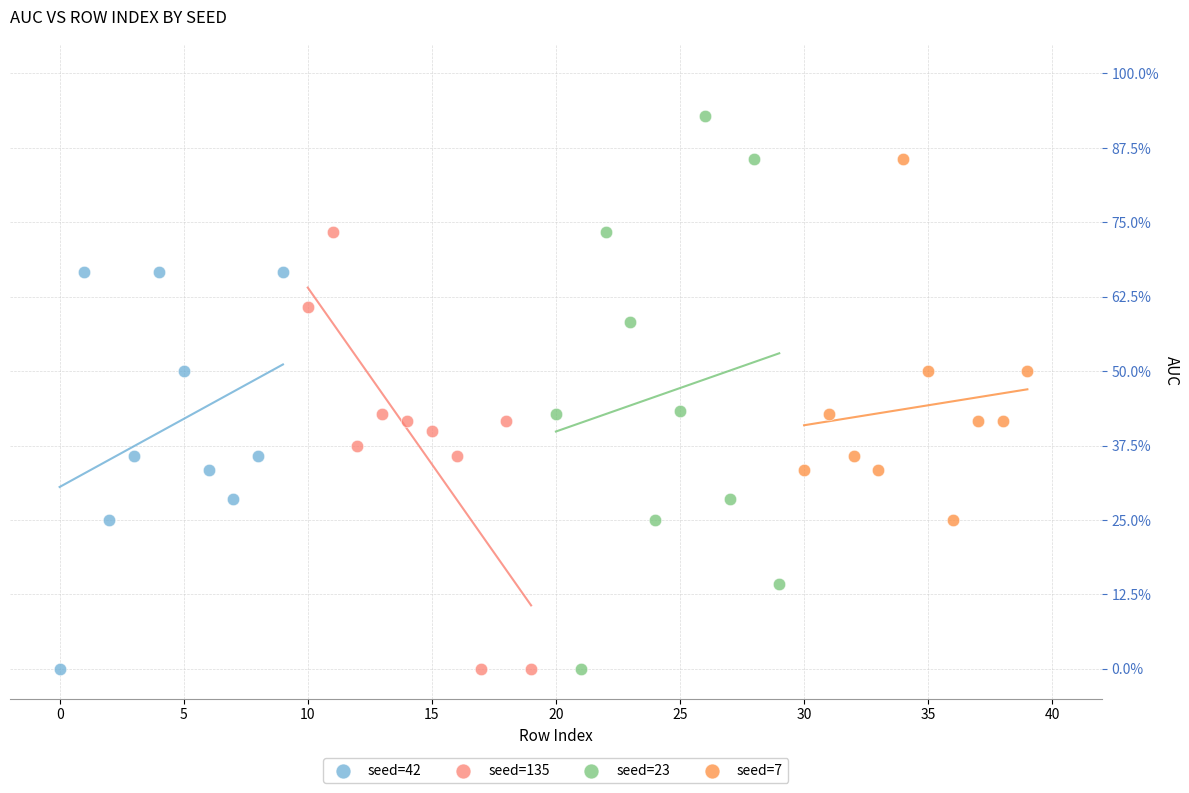

What are all the series names shown in the legend?

seed=42, seed=135, seed=23, seed=7